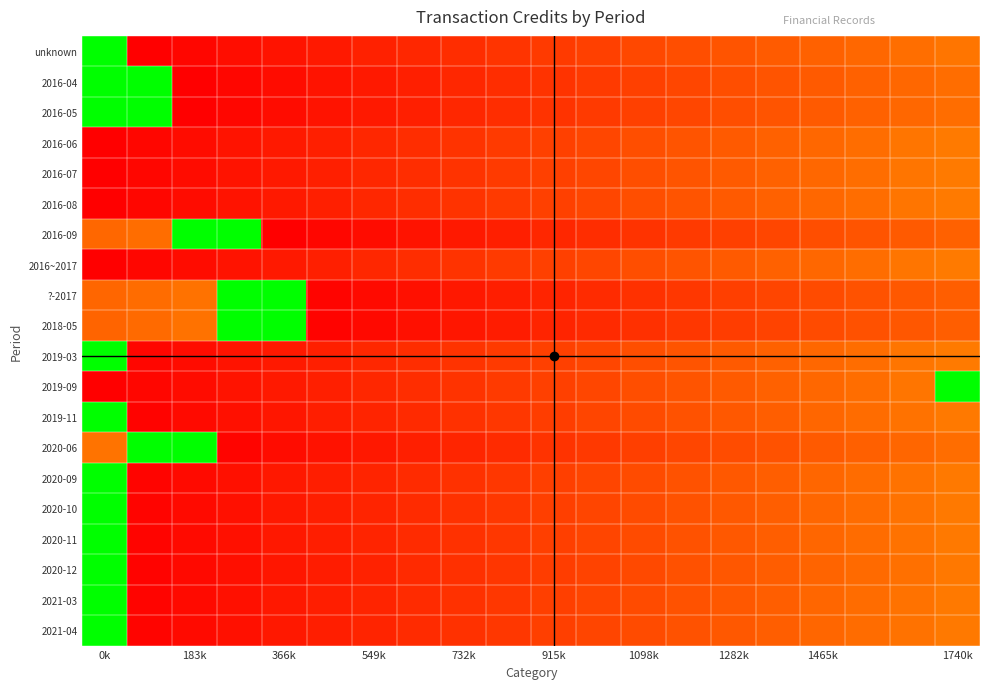

Which category has the lowest value across all series?

0k